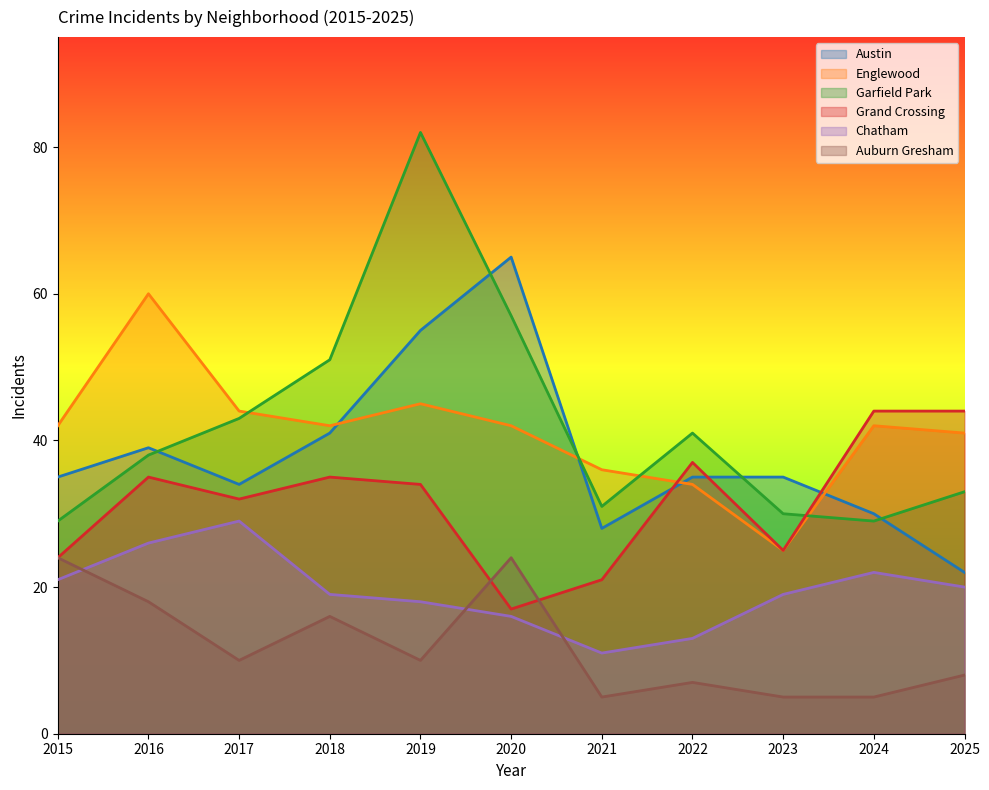

Count the number of data series in this chart.

6